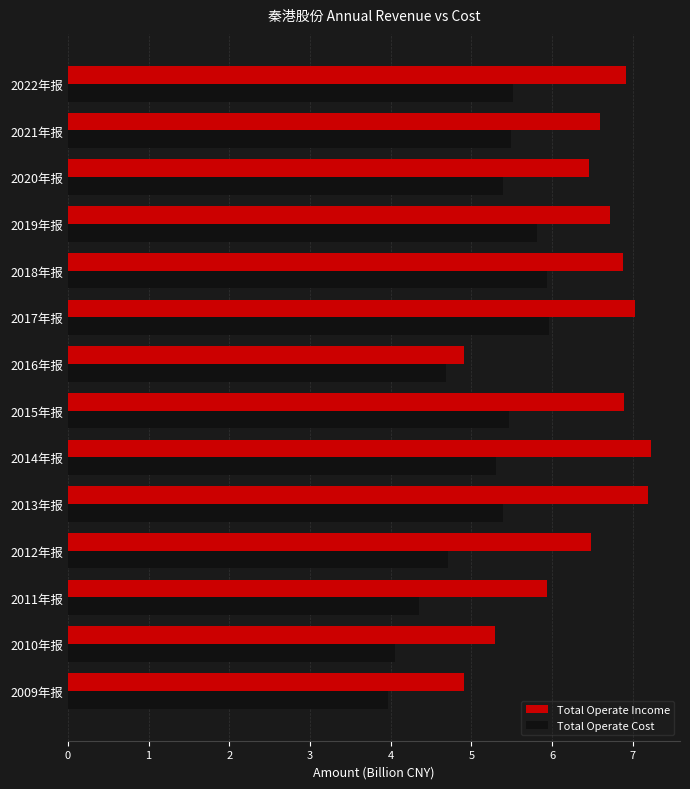

List the series in order of their peak value, lowest first.

Total Operate Cost, Total Operate Income